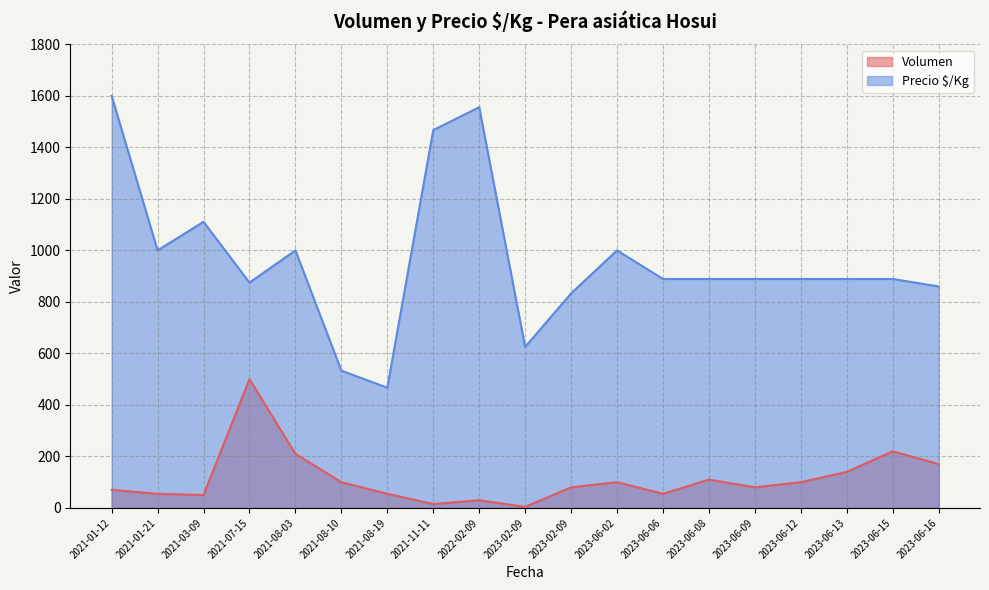

The value of Precio $/Kg at 2023-06-08 is 224. True or false?

False